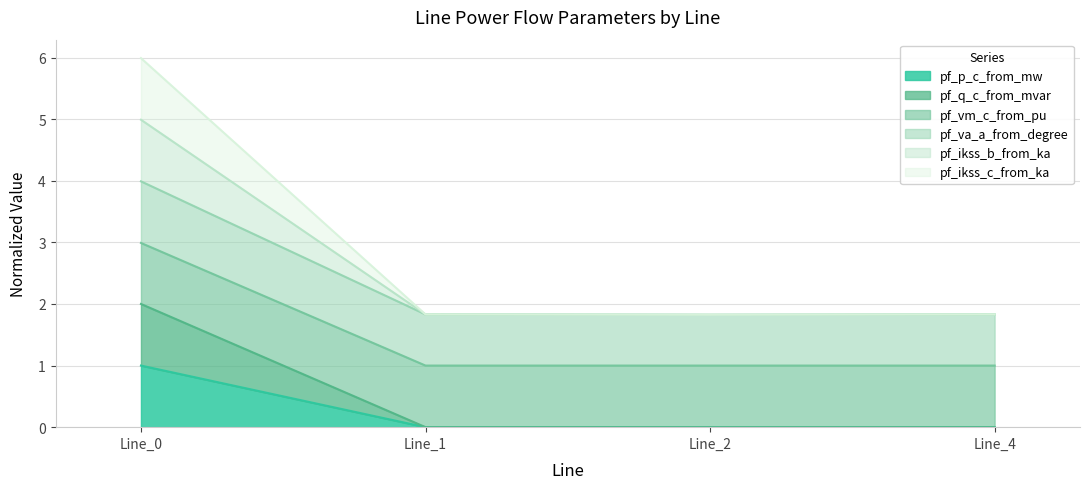

Which category has the lowest value in the pf_q_c_from_mvar series?

Line_4